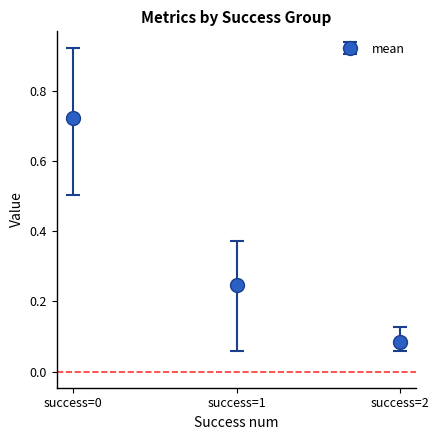

Is it true that the value at success=2 is 0.0?

False